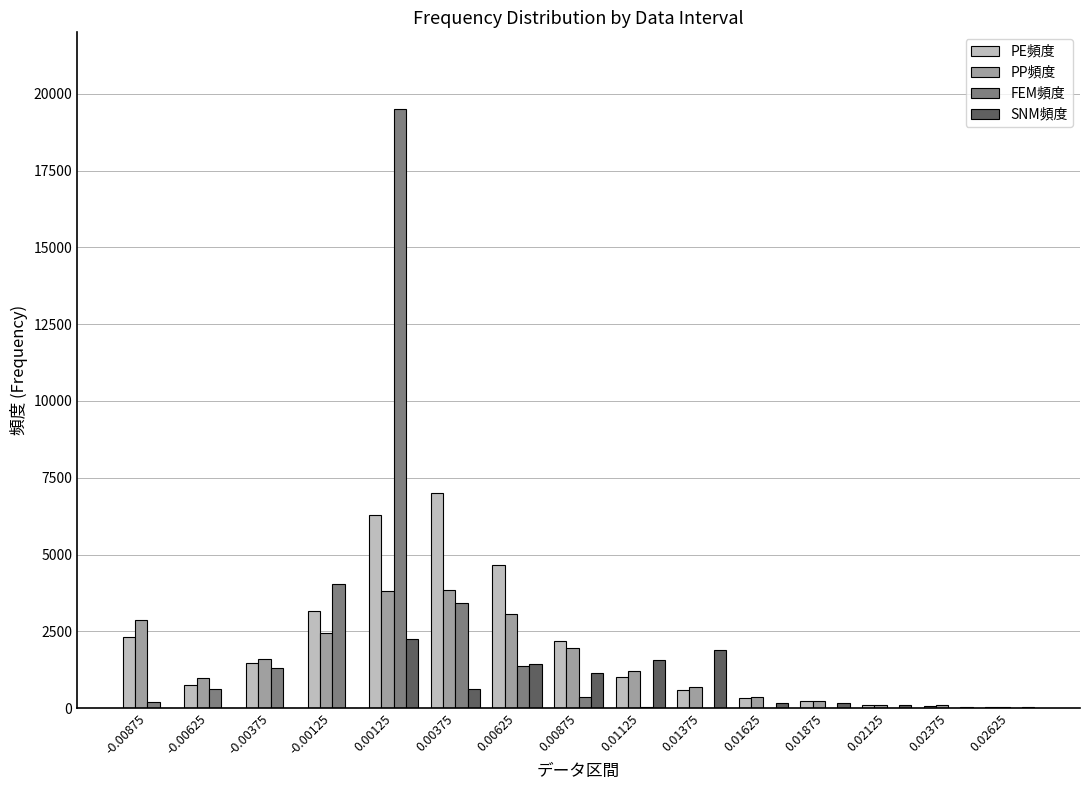

What is the total value across all series at 0.01875?

615